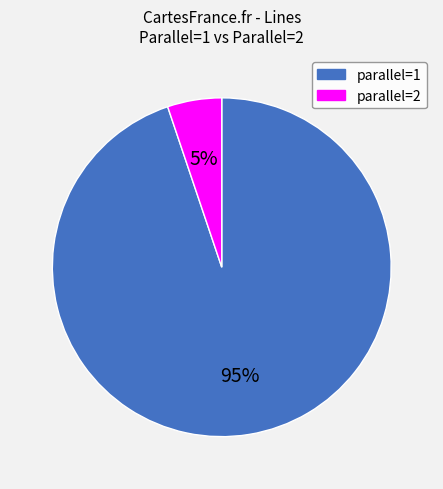

Is there any slice that represents more than half of the pie?

Yes